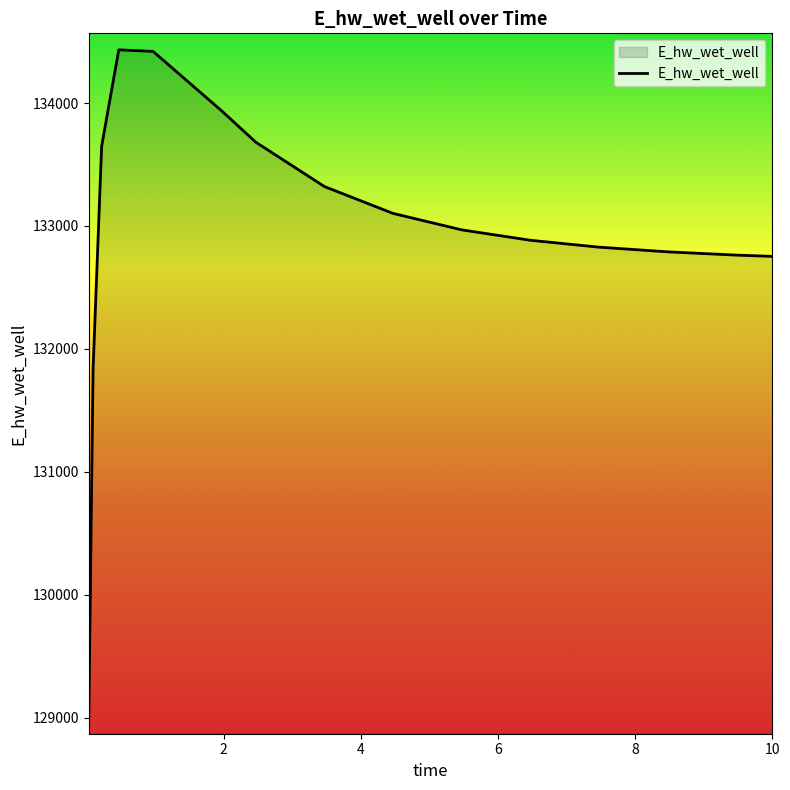

What is the greatest value displayed?

134432.6